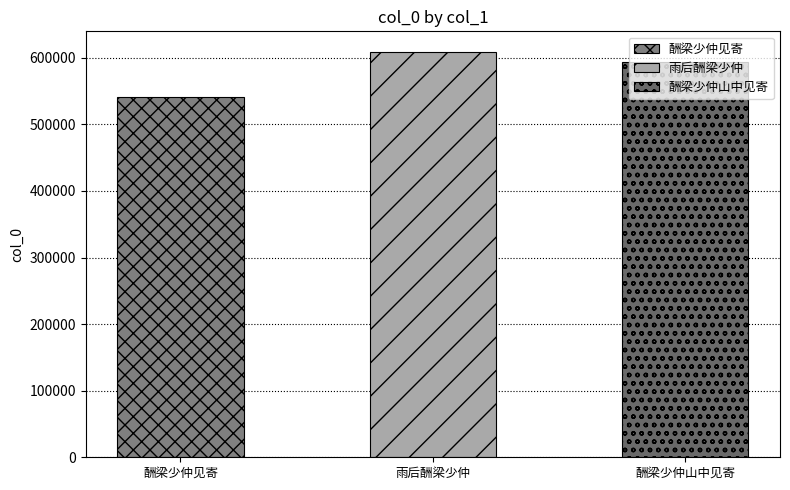

Does the chart contain stacked bars?

No